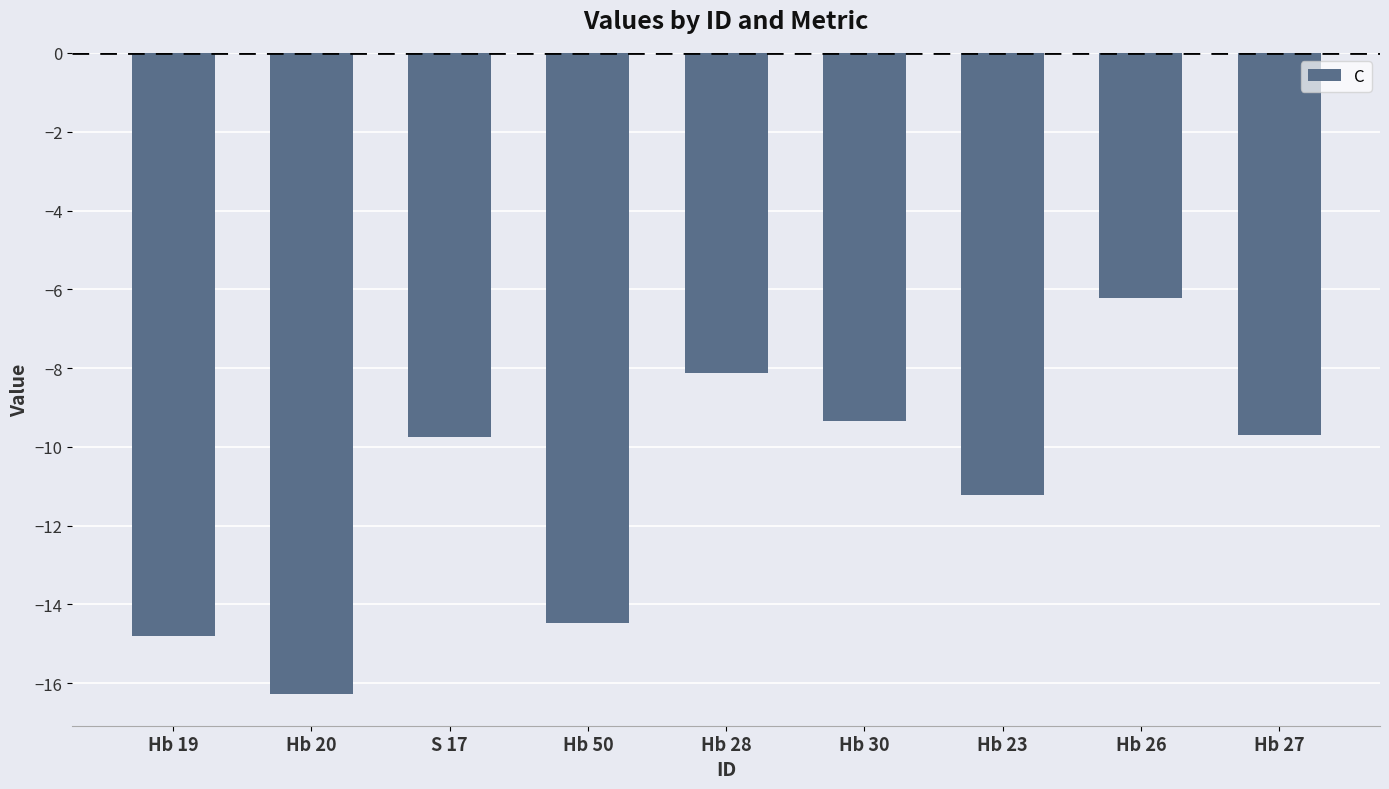

What is the label of the 8th bar from the left?

Hb 26